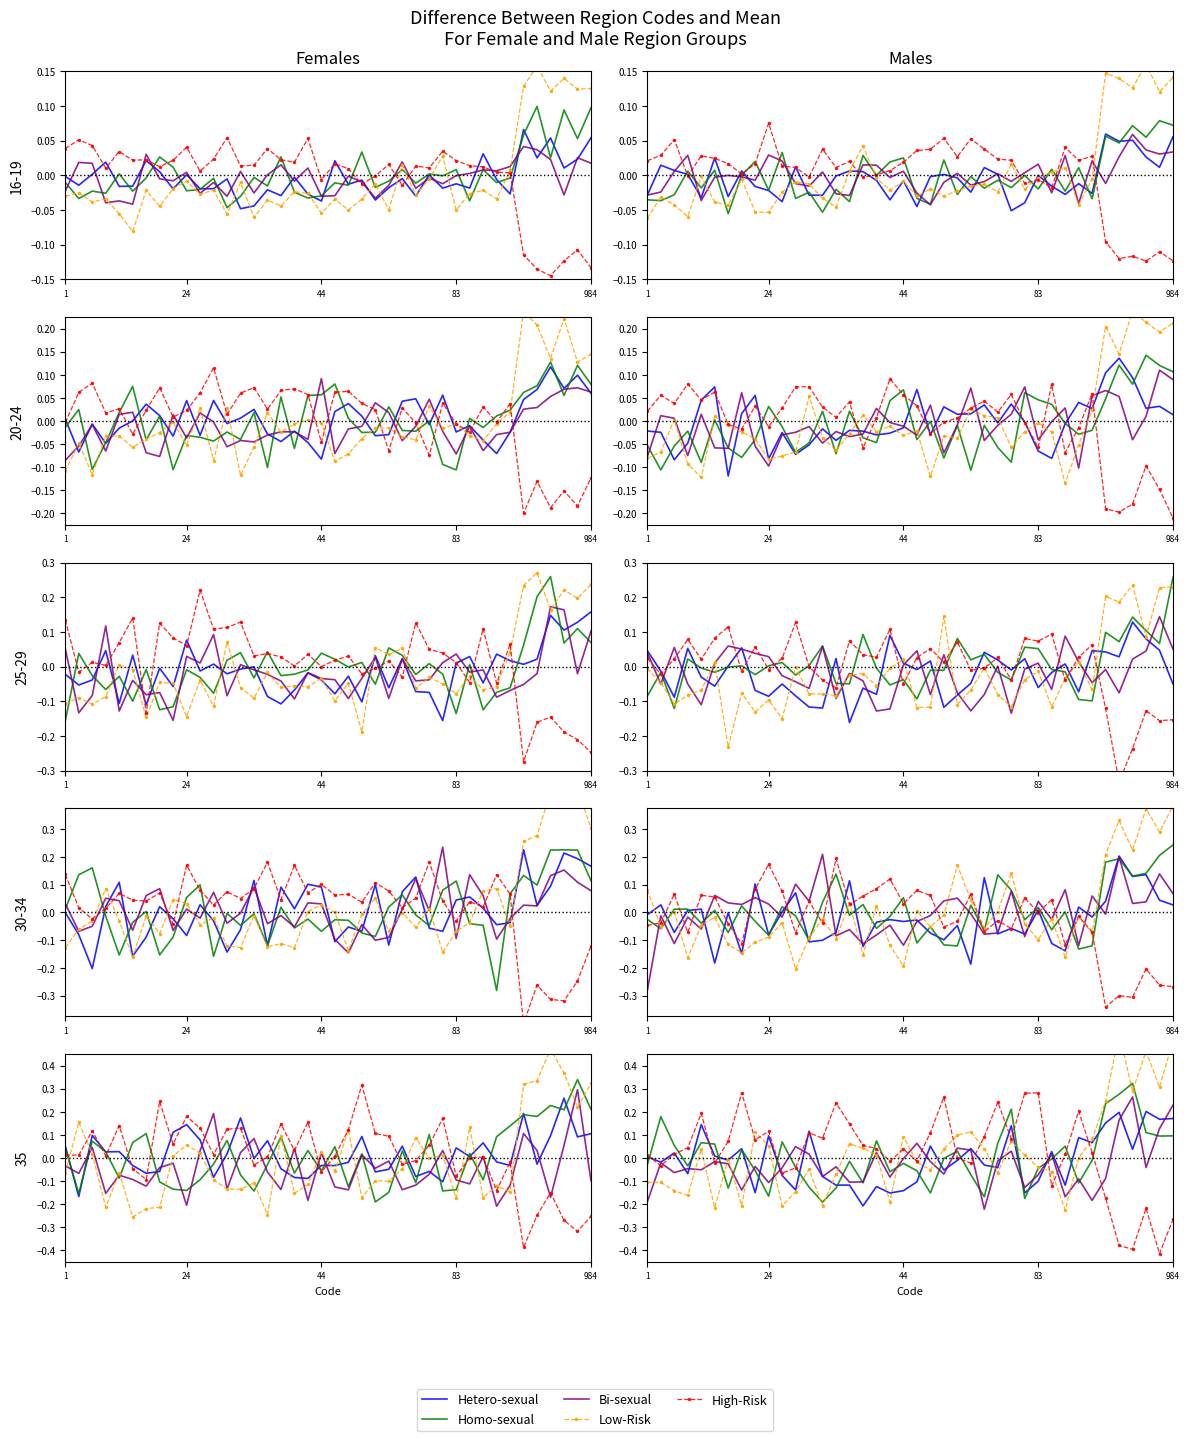

Which label corresponds to the largest value in the chart?

35